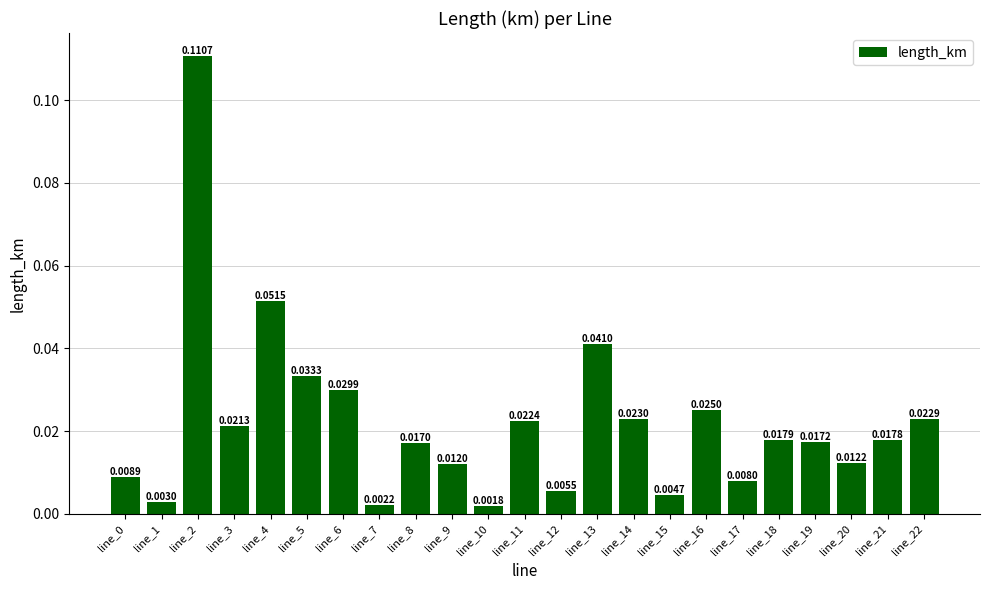

What is the sum of all values?

0.5